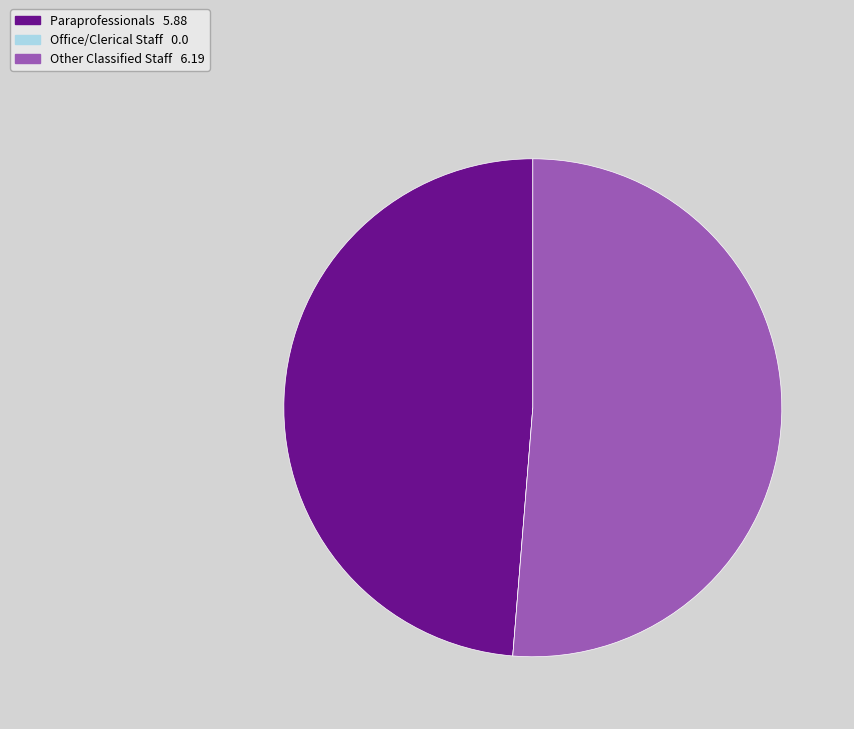

What is the largest slice in the pie chart?

Other Classified Staff